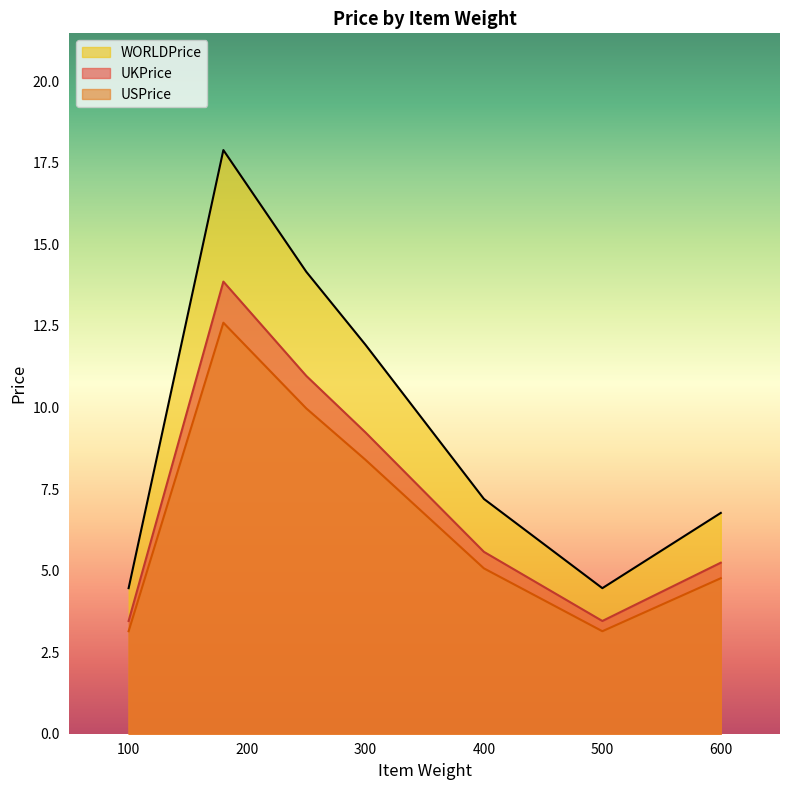

Is the value of UKPrice at 500 greater than the value of WORLDPrice at 100?

No